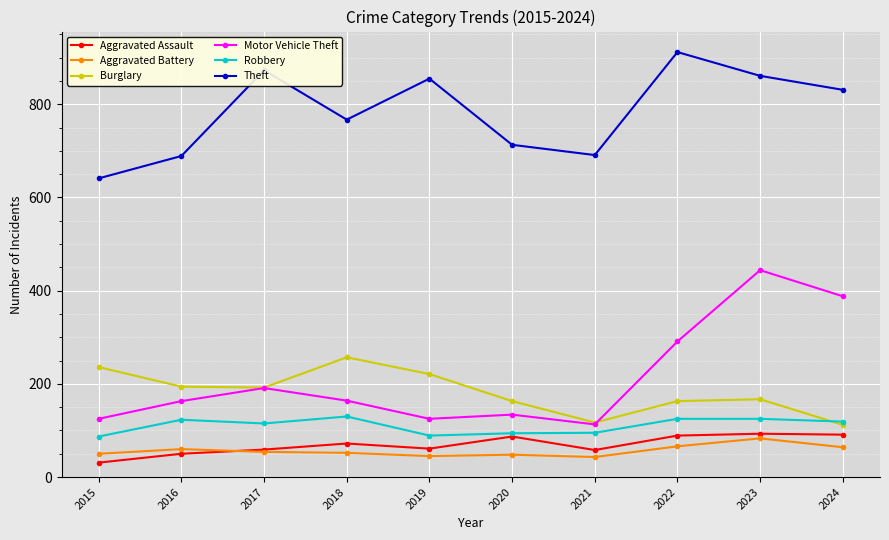

Where is Theft nearest to the value 776?

2018